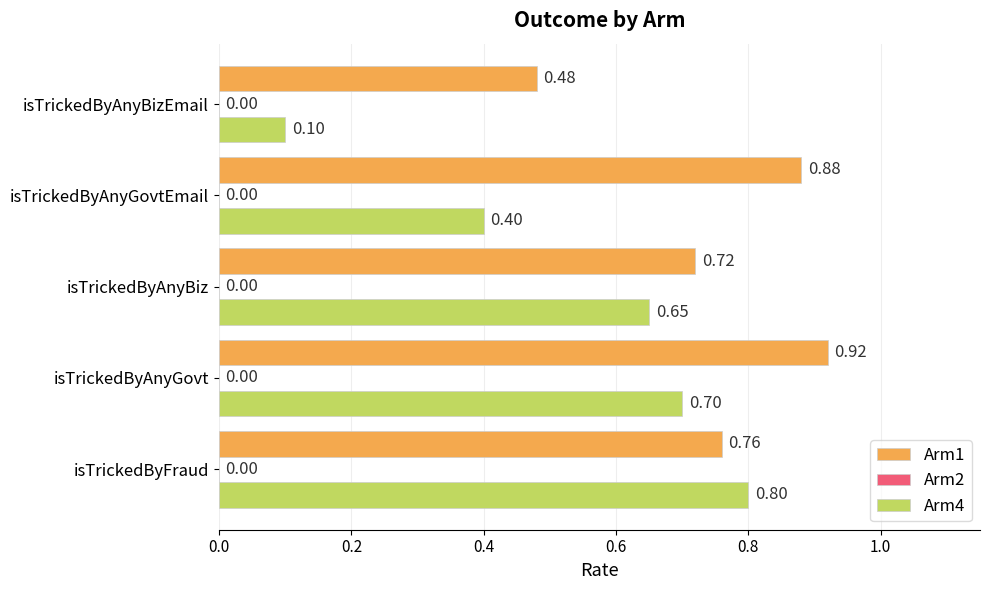

Rank the series by their average value, from lowest to highest.

Arm4, Arm1